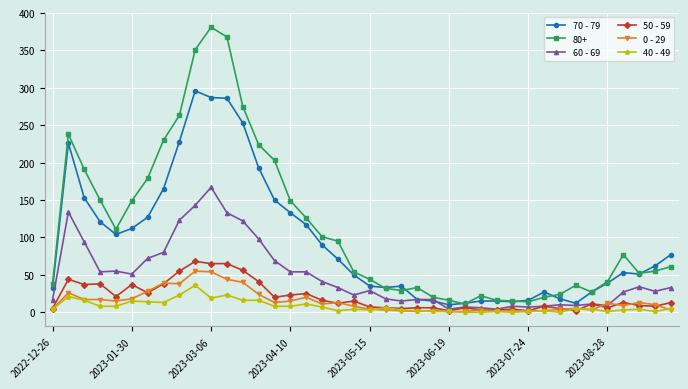

True or false: 80+ and 0 - 29 cross at least once.

False